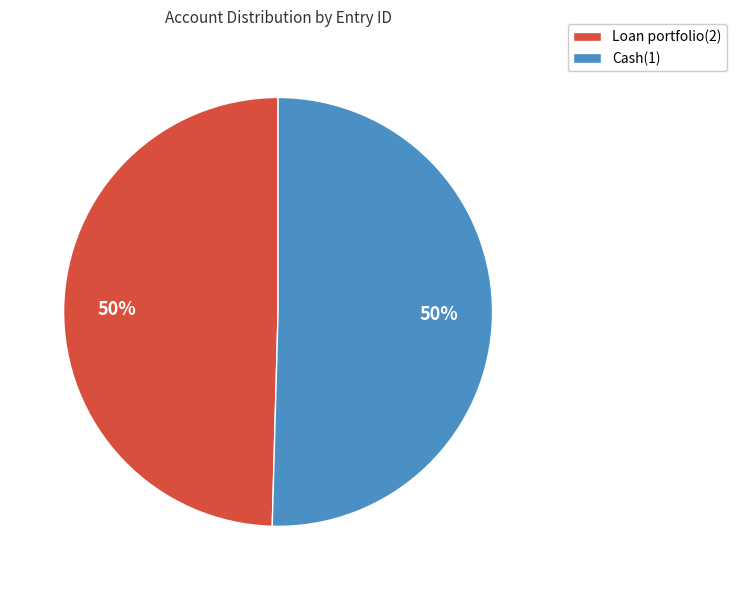

What percentage is the Cash(1) slice, to the nearest percent?

50%